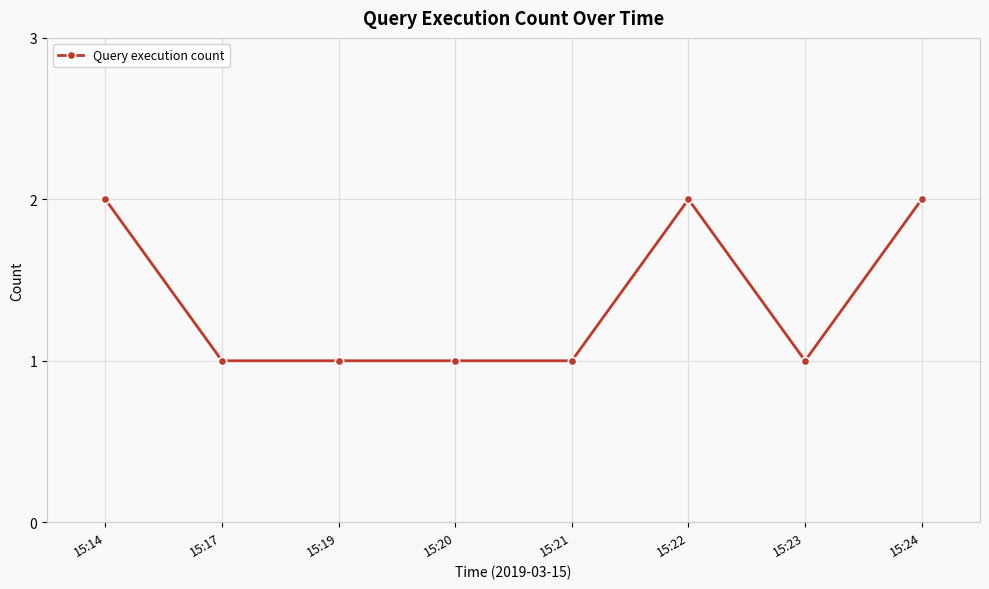

The chart shows a value of 1 at 15:21. True or false?

True